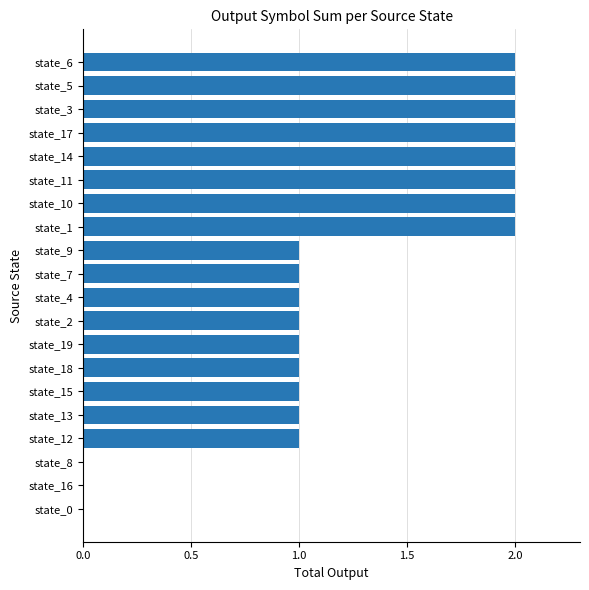

Does the chart contain stacked bars?

No